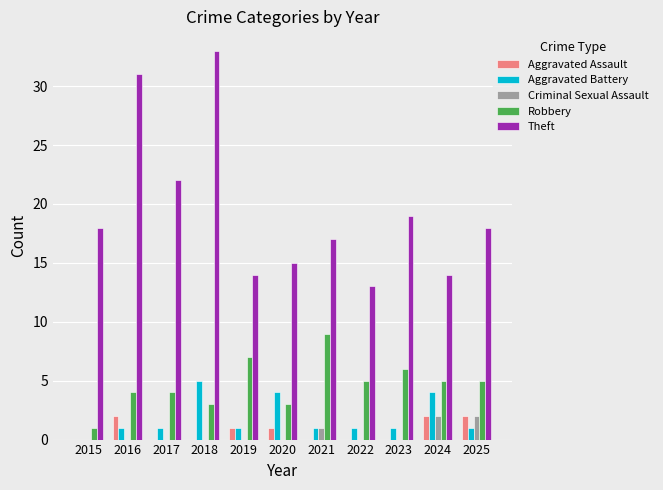

How many distinct data groups are displayed?

5